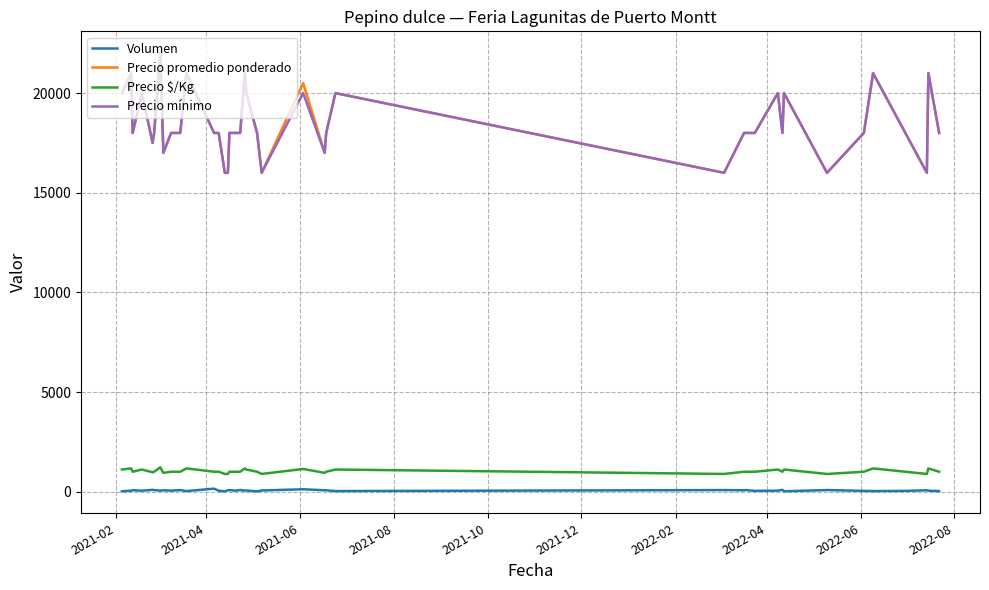

True or false: Precio $/Kg and Precio mínimo cross at least once.

False